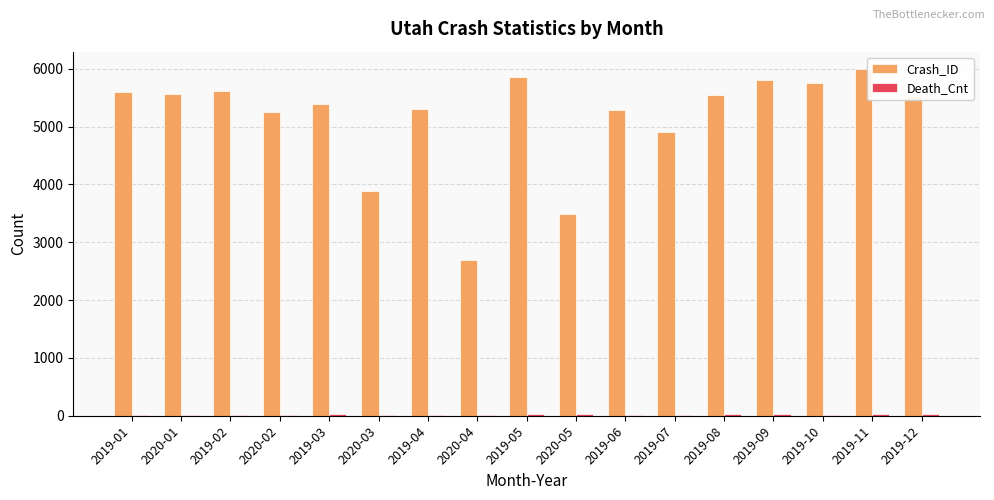

The Crash_ID series shows 8493 at 2019-08. True or false?

False